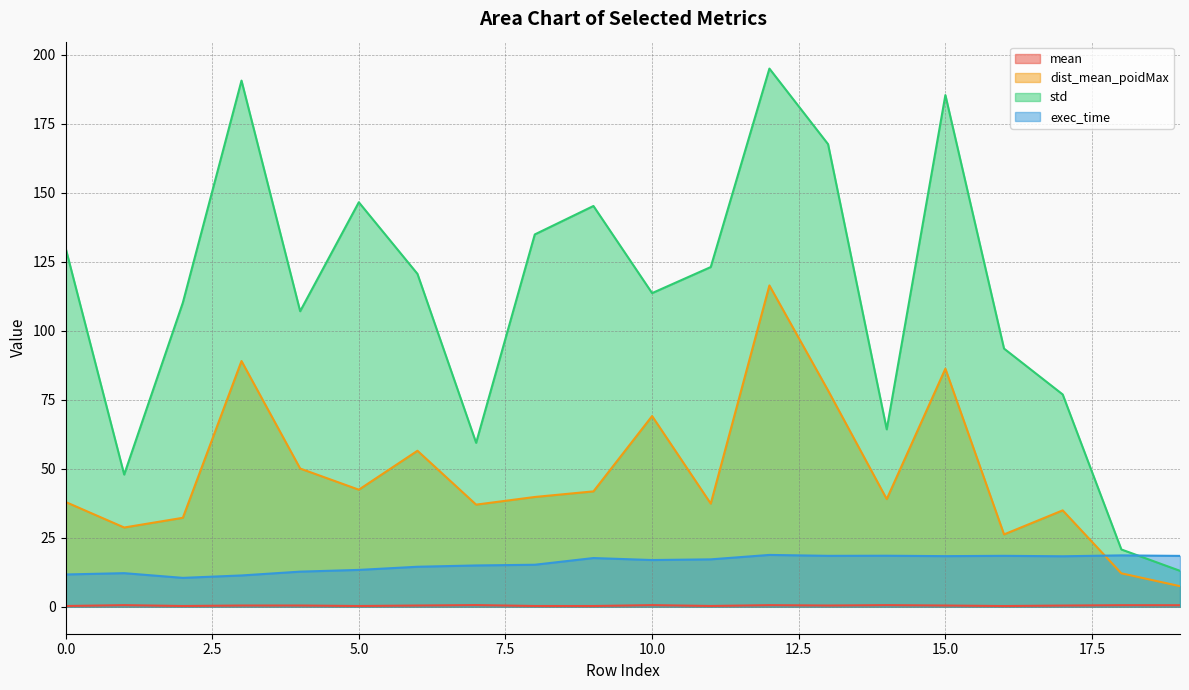

What are all the series names shown in the legend?

mean, dist_mean_poidMax, std, exec_time